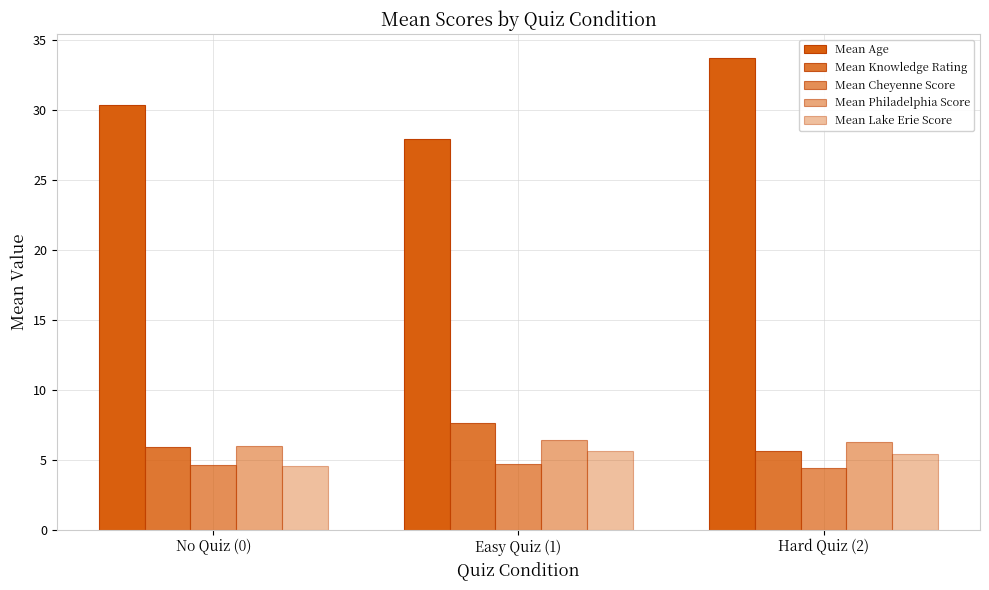

What is the total value across all series at No Quiz (0)?

51.5